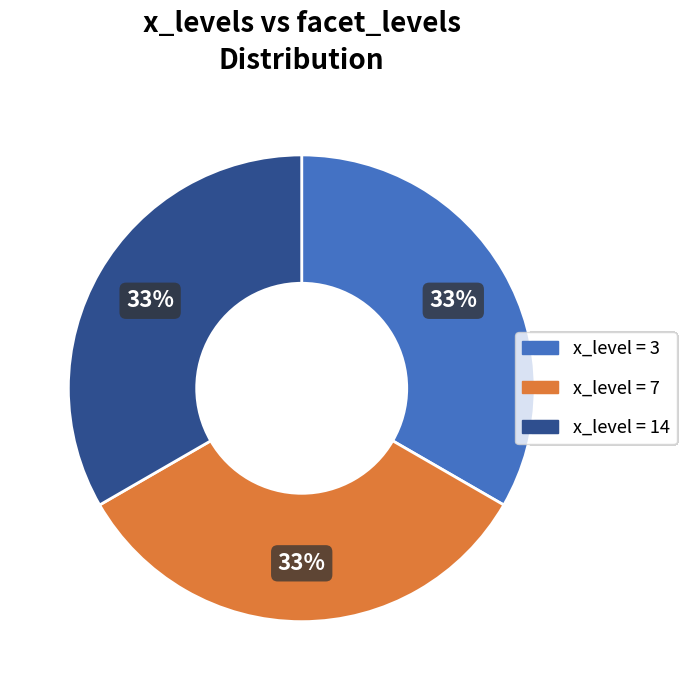

Does any single category account for the majority?

No